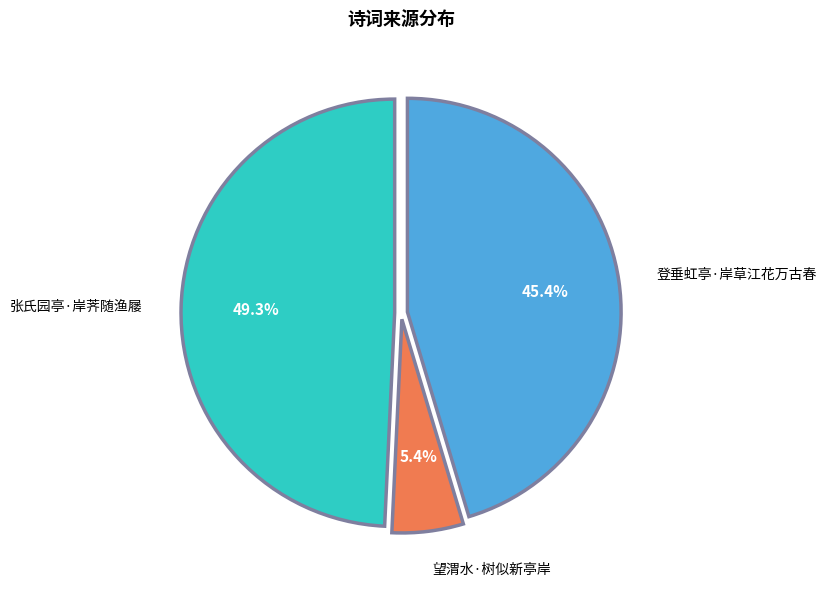

To the nearest percent, what is the combined percentage of 张氏园亭·岸荠随渔屦 and 登垂虹亭·岸草江花万古春?

95%